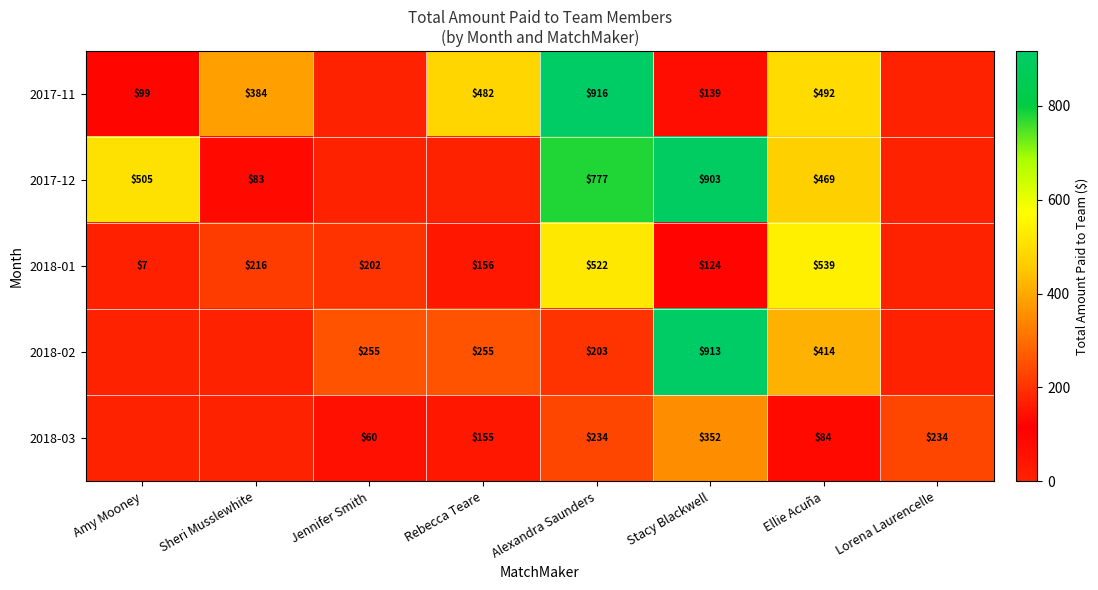

At which category is the sum across all series the highest?

Alexandra Saunders